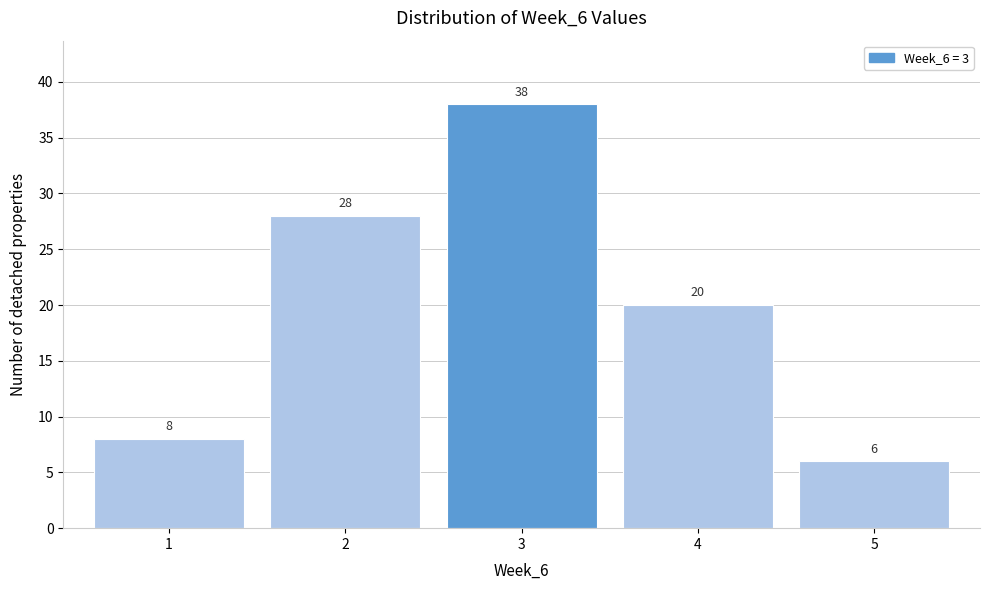

Reading left to right, list every bar in this chart as the range it spans on the x-axis followed by its height.

0.5 to 1.5: 8
1.5 to 2.5: 28
2.5 to 3.5: 38
3.5 to 4.5: 20
4.5 to 5.5: 6